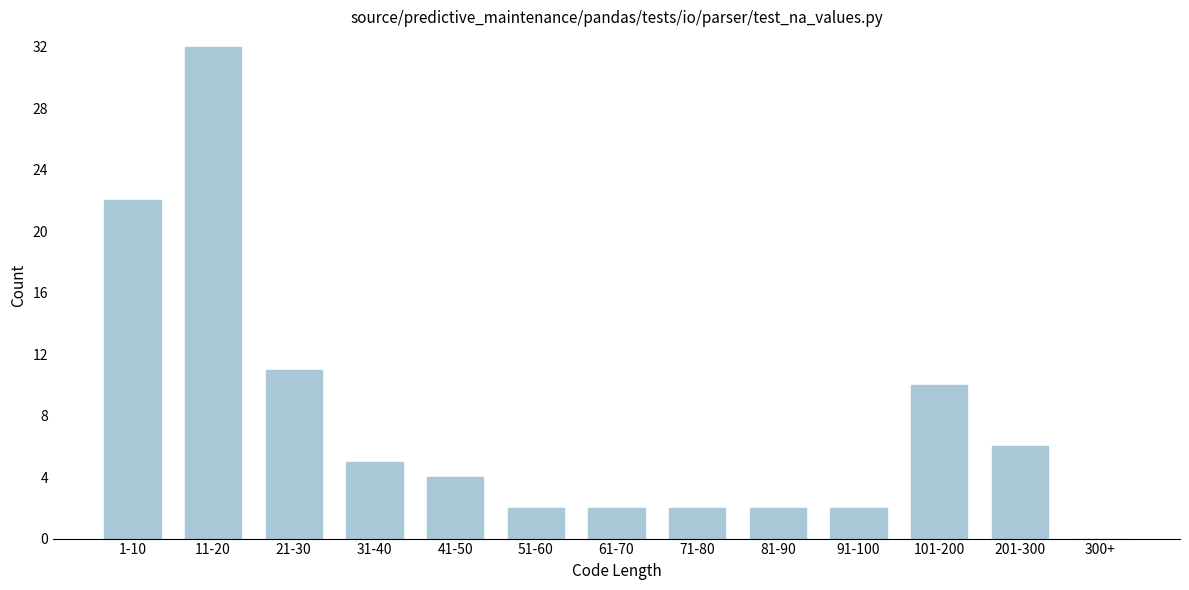

Reading left to right, extract all data points from this chart.

1-10=22	11-20=32	21-30=11	31-40=5	41-50=4	51-60=2	61-70=2	71-80=2	81-90=2	91-100=2	101-200=10	201-300=6	300+=0